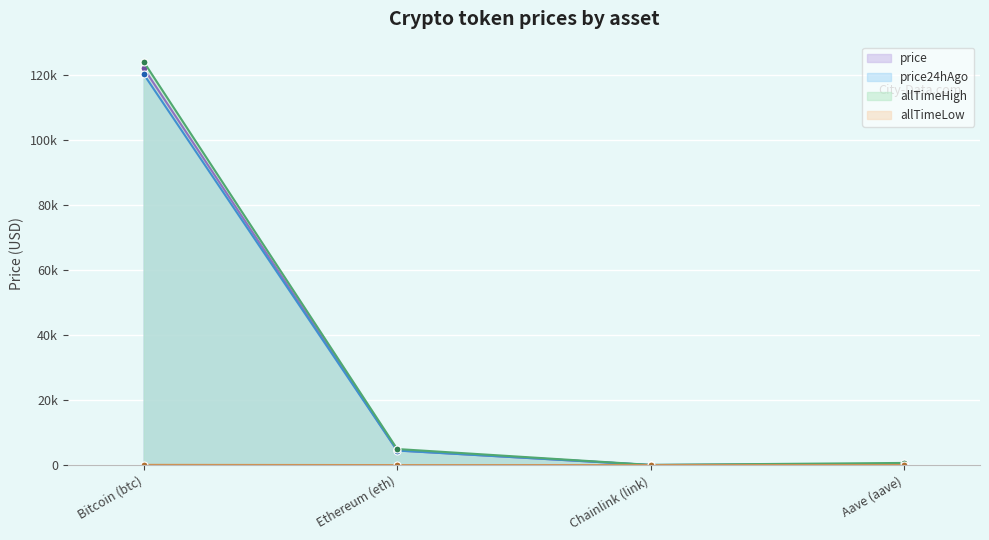

What is the value of the price point at the 1st from the left?

122163.0